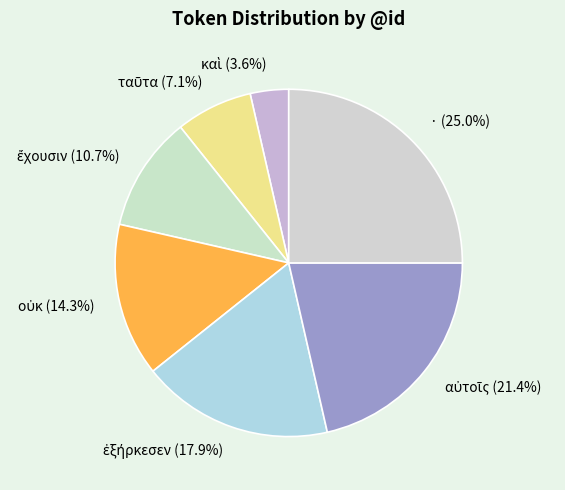

Which category has the biggest portion of the pie?

·